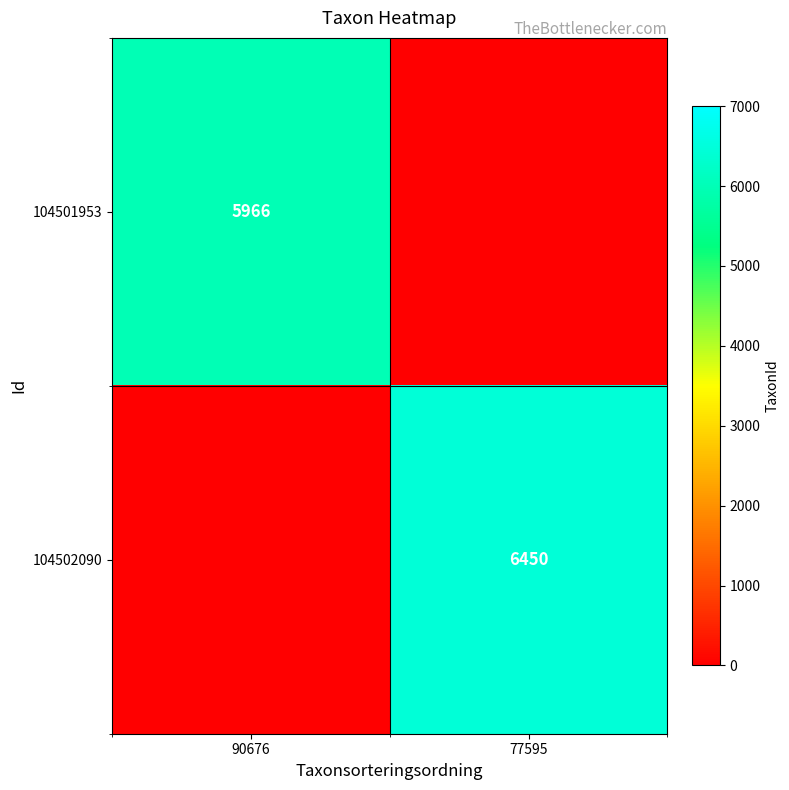

Is the value of 104501953 at 90676 greater than the value of 104502090 at 77595?

No